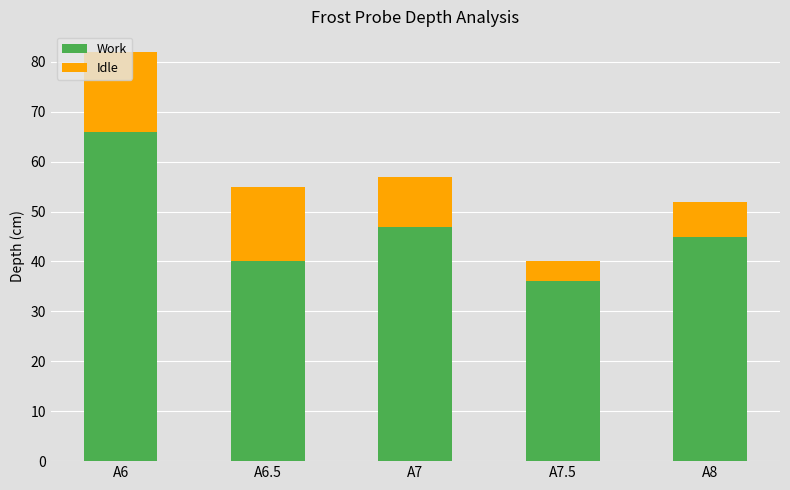

Where is Work nearest to the value 51?

A7